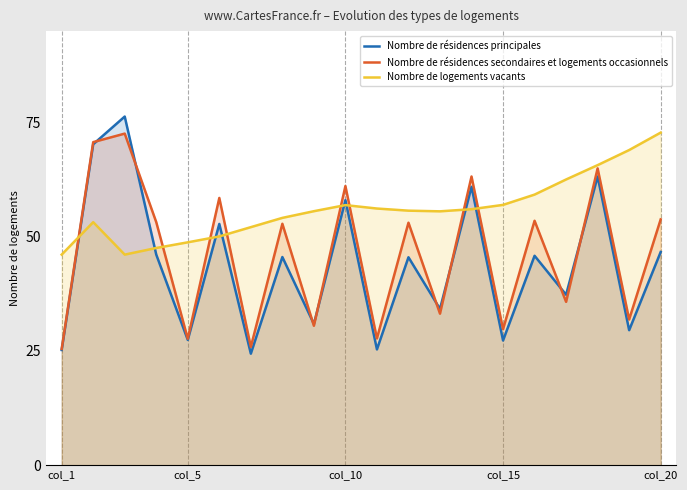

Rank the series at col_1 from lowest to highest value.

Nombre de résidences principales, Nombre de résidences secondaires et logements occasionnels, Nombre de logements vacants